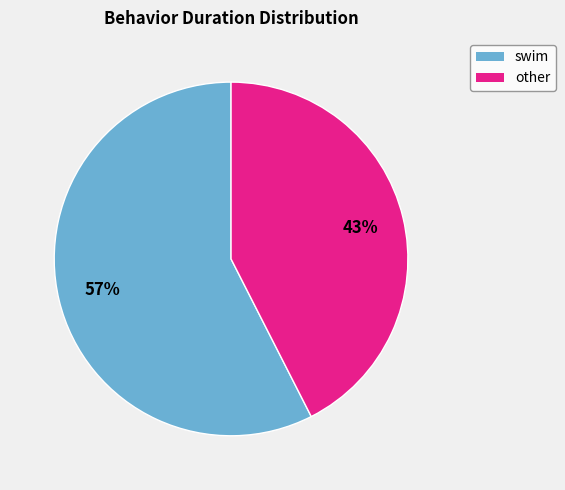

Is there a majority slice in this chart?

Yes